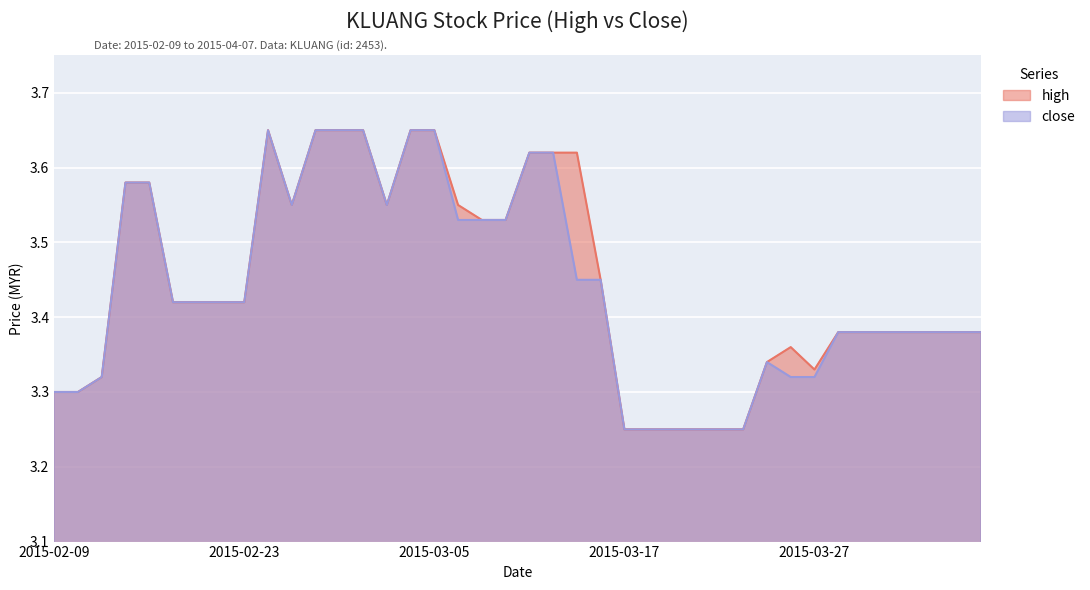

List the labels in order of high value, largest first.

2015-02-24, 2015-02-26, 2015-02-27, 2015-03-02, 2015-03-04, 2015-03-05, 2015-03-11, 2015-03-12, 2015-03-13, 2015-02-12, 2015-02-13, 2015-02-25, 2015-03-03, 2015-03-06, 2015-03-09, 2015-03-10, 2015-03-16, 2015-02-16, 2015-02-17, 2015-02-18, 2015-02-23, 2015-03-30, 2015-03-31, 2015-04-01, 2015-04-02, 2015-04-03, 2015-04-06, 2015-04-07, 2015-03-26, 2015-03-25, 2015-03-27, 2015-02-11, 2015-02-09, 2015-02-10, 2015-03-17, 2015-03-18, 2015-03-19, 2015-03-20, 2015-03-23, 2015-03-24